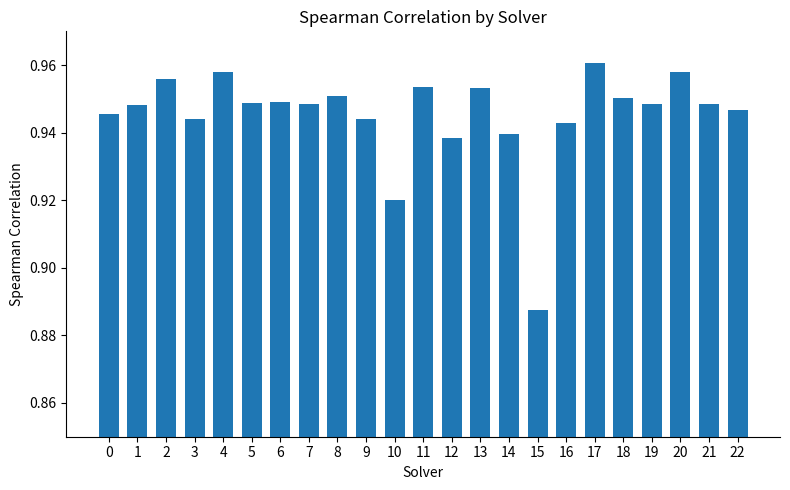

Does the chart contain any negative values?

No